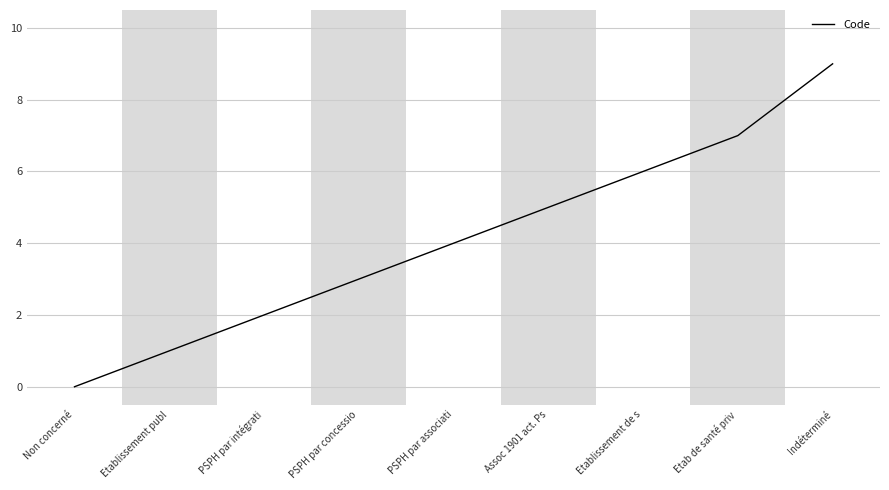

What is the change in value from PSPH par concessio to Assoc 1901 act. Ps?

+2